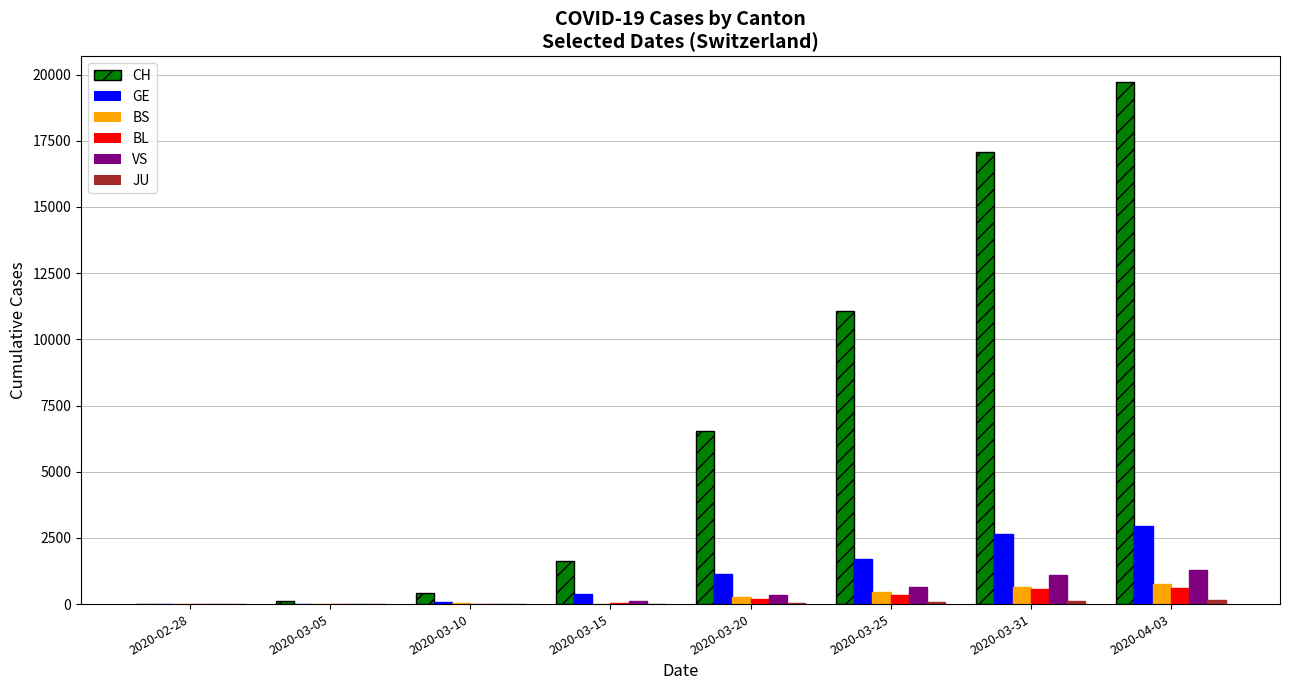

Which series has the widest spread of values?

CH